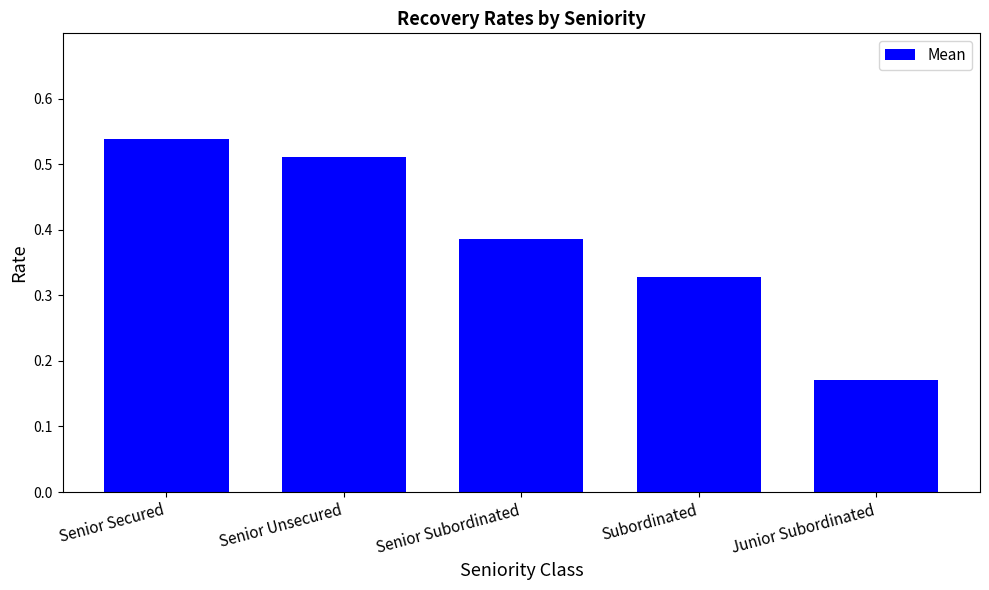

Is it true that the value at Senior Secured is 0.2?

False